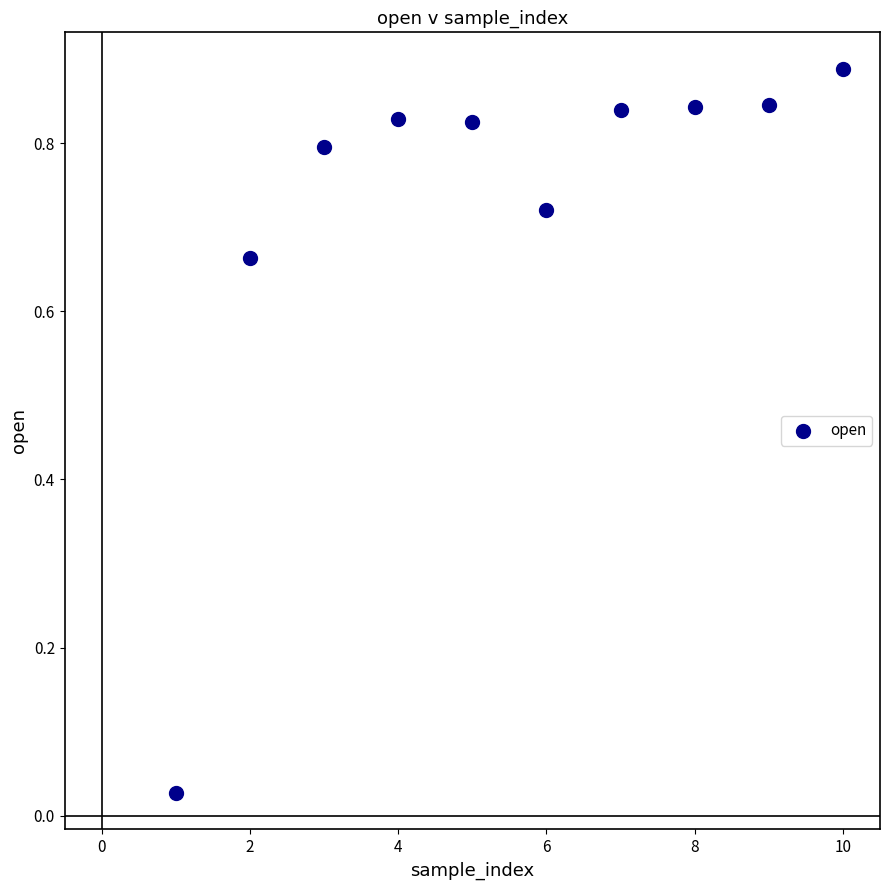

What is the range of X values (max minus min)?

9.0